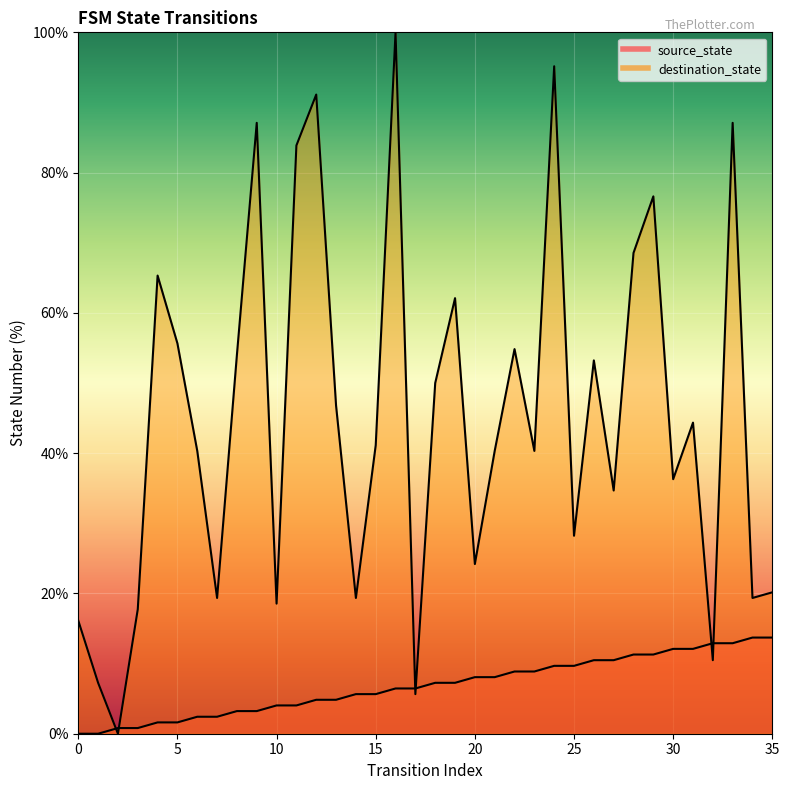

Which has a higher value, 12 or 34?

34